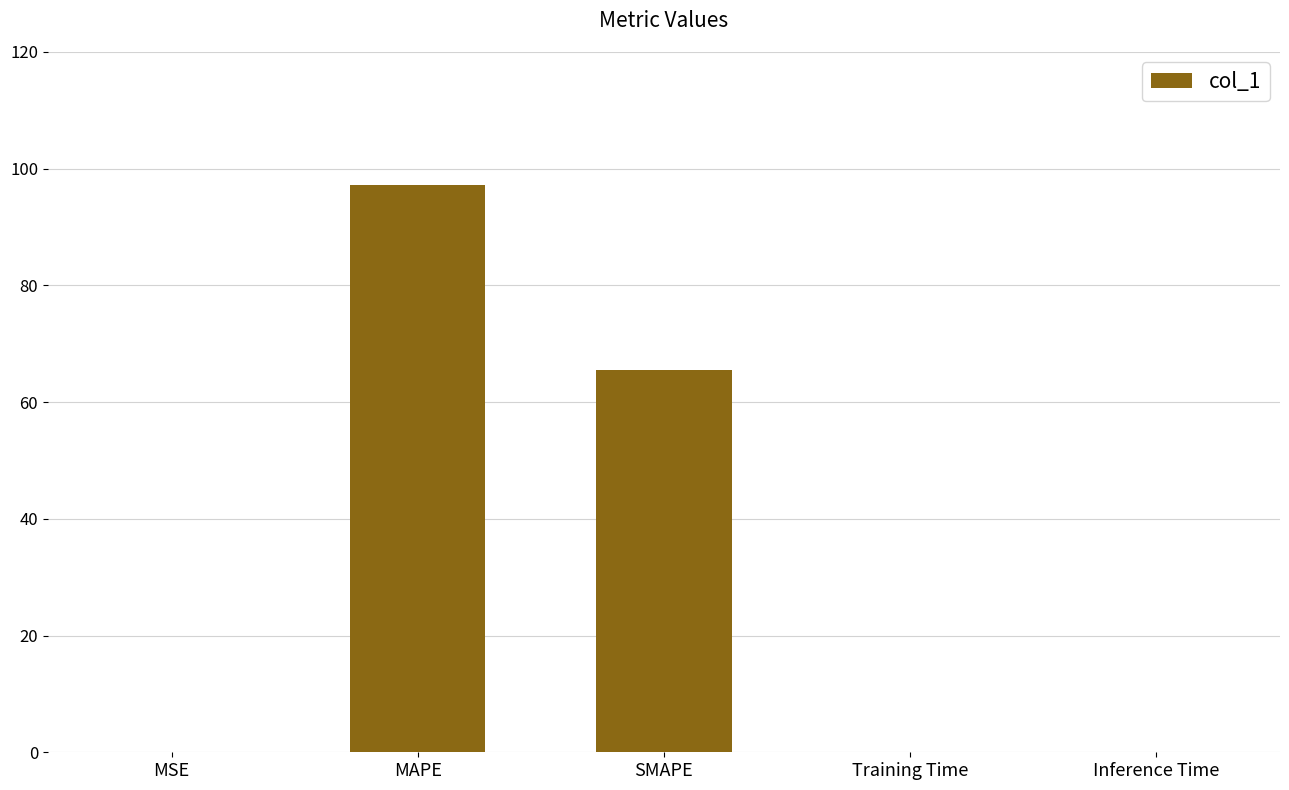

At which label is the value closest to 48?

SMAPE